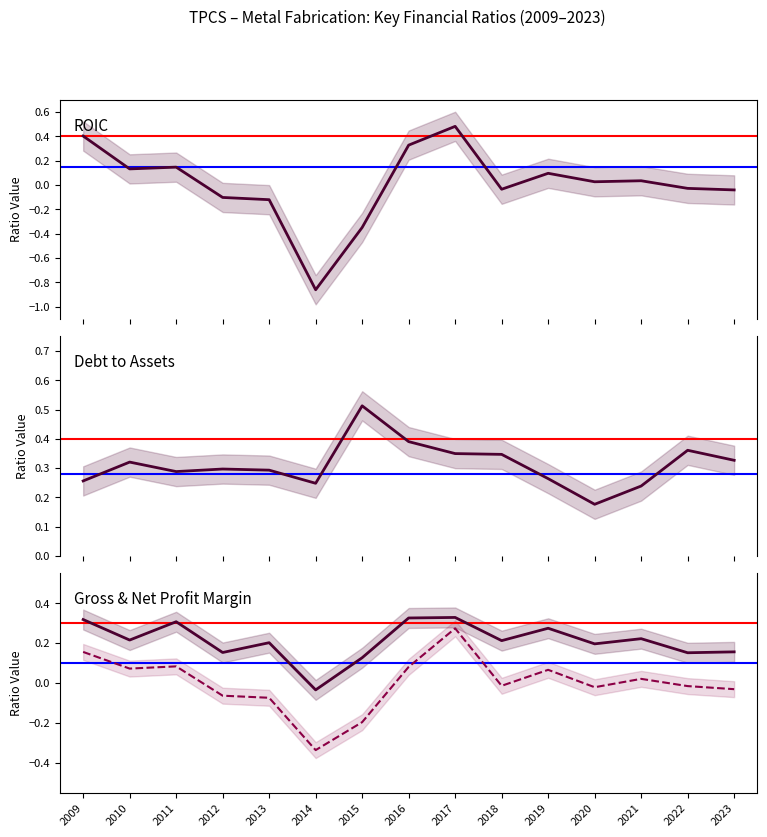

In NetProfitMargin, how many points are higher than both neighbors (excluding endpoints)?

4